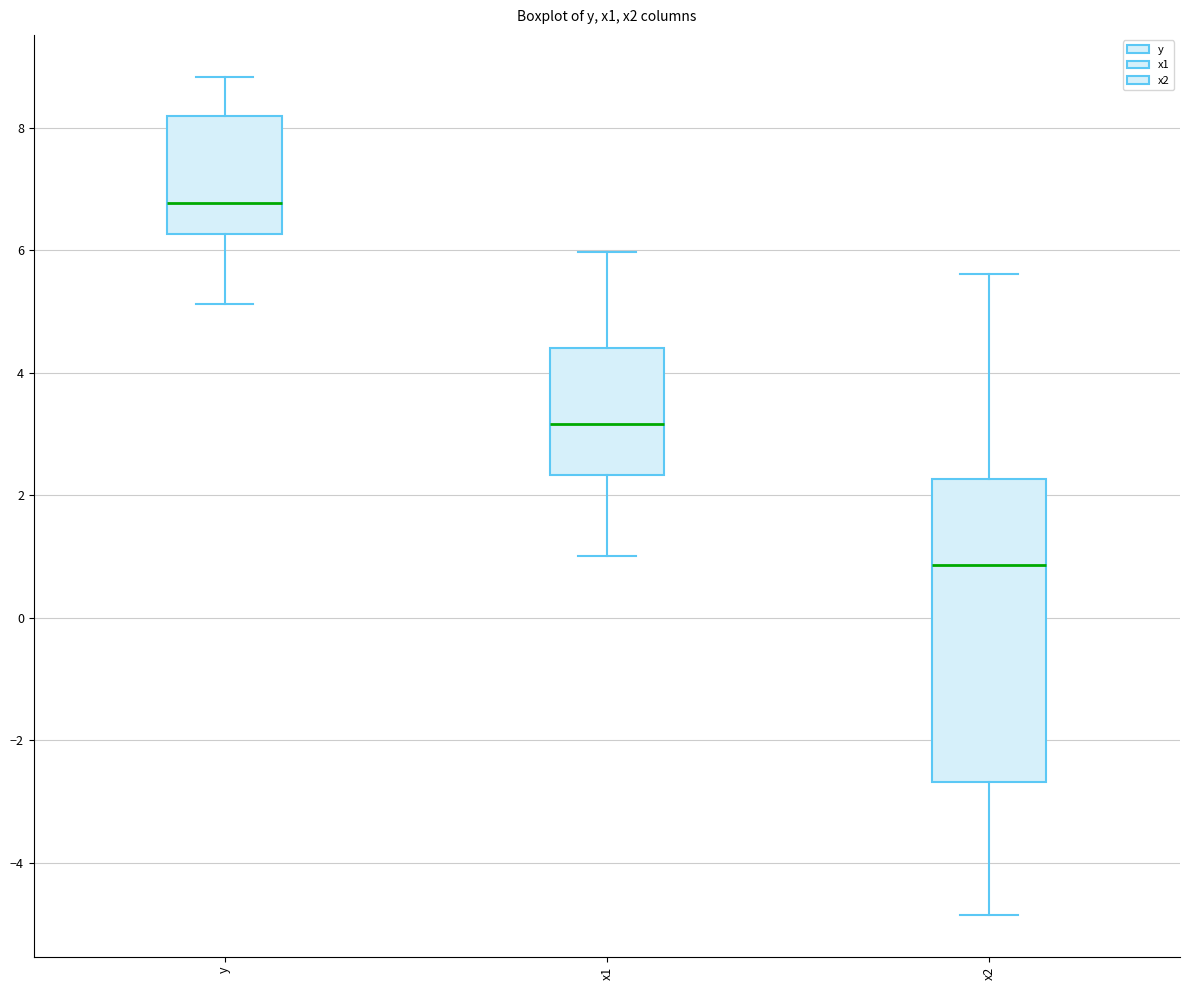

Comparing the boxes themselves (not the whiskers), which one is the tallest?

x2